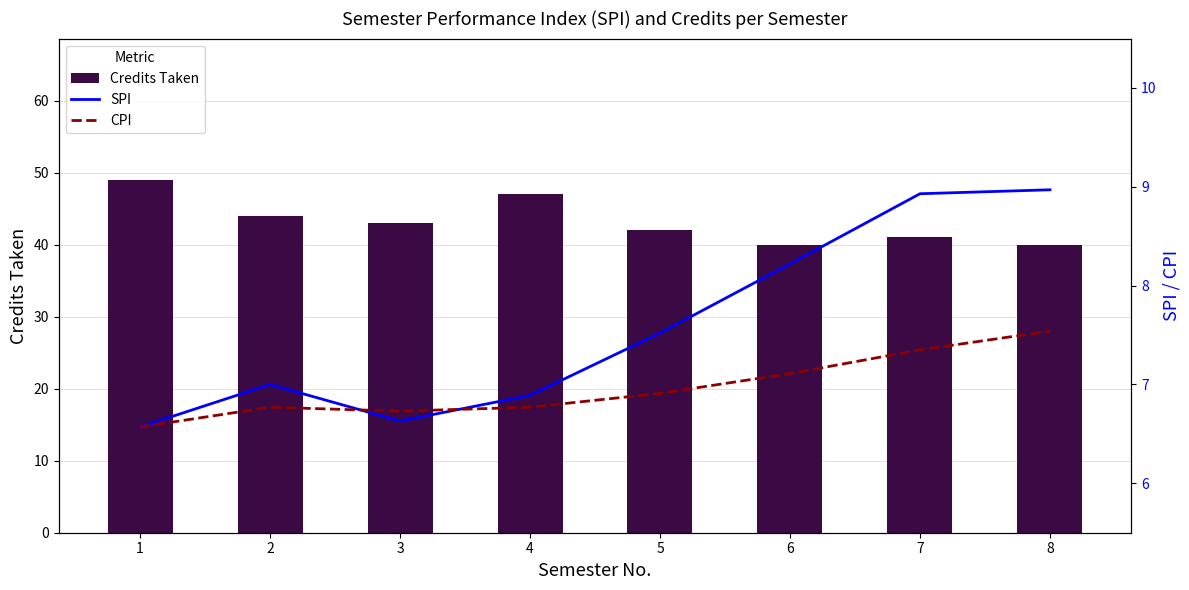

What are all the series names shown in the legend?

Credits Taken, SPI, CPI